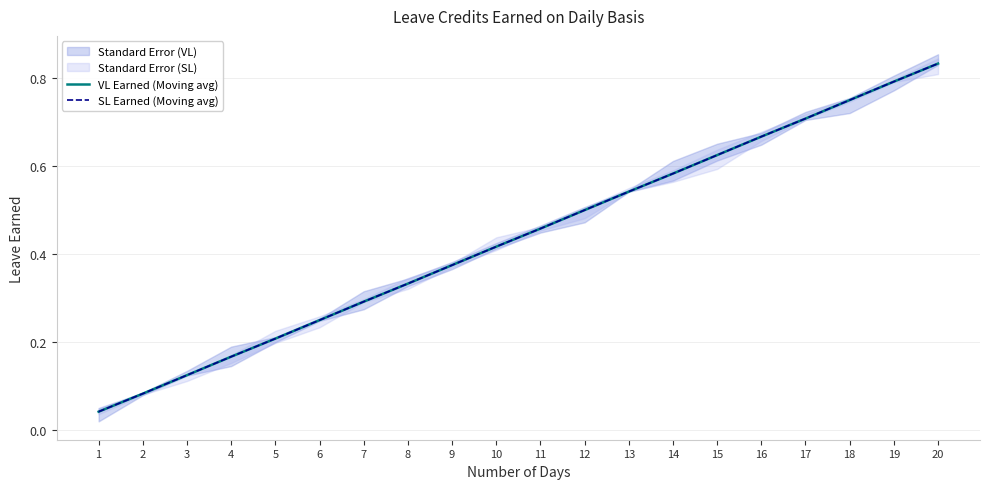

True or false: VL Earned (Moving avg) has a value of 0.8 at 11.

False